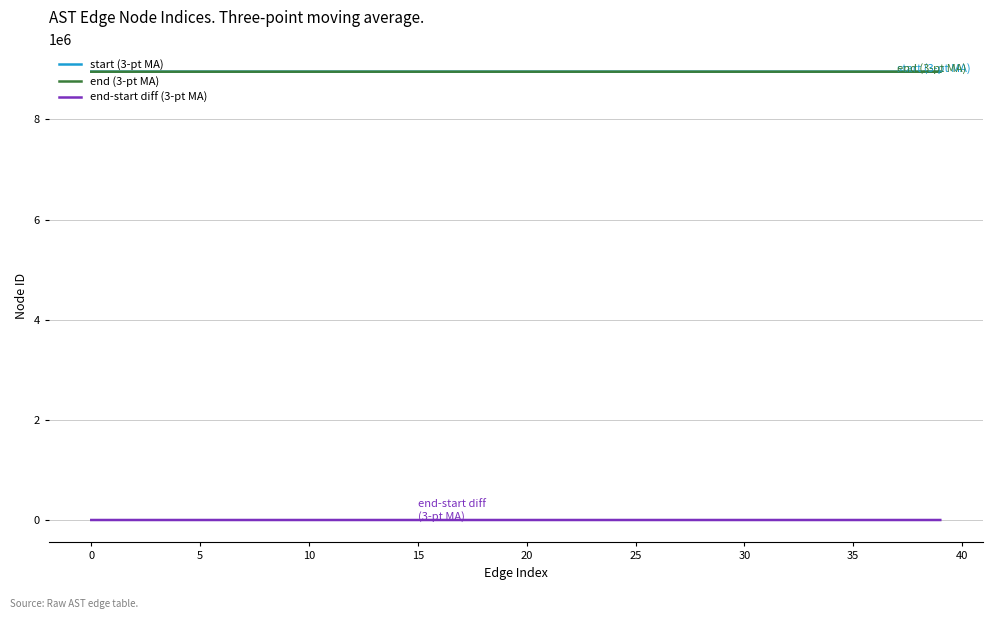

What is the sum of all end (3-pt MA) values?

358148963.5